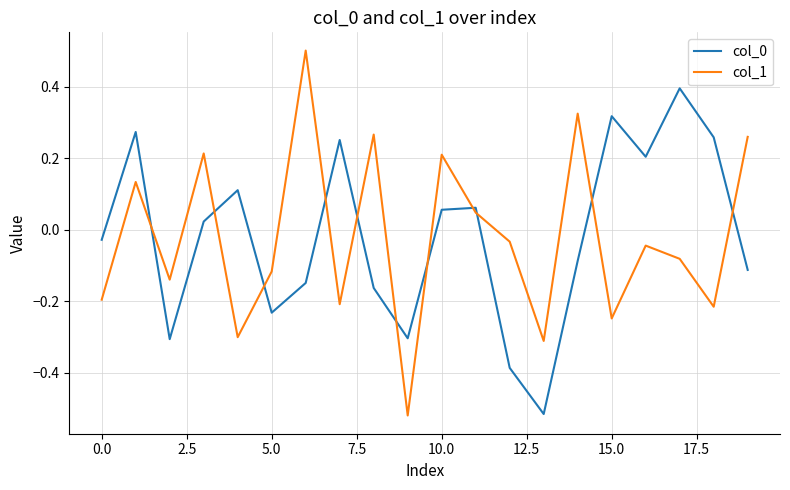

True or false: col_1 and col_0 intersect in this chart.

True